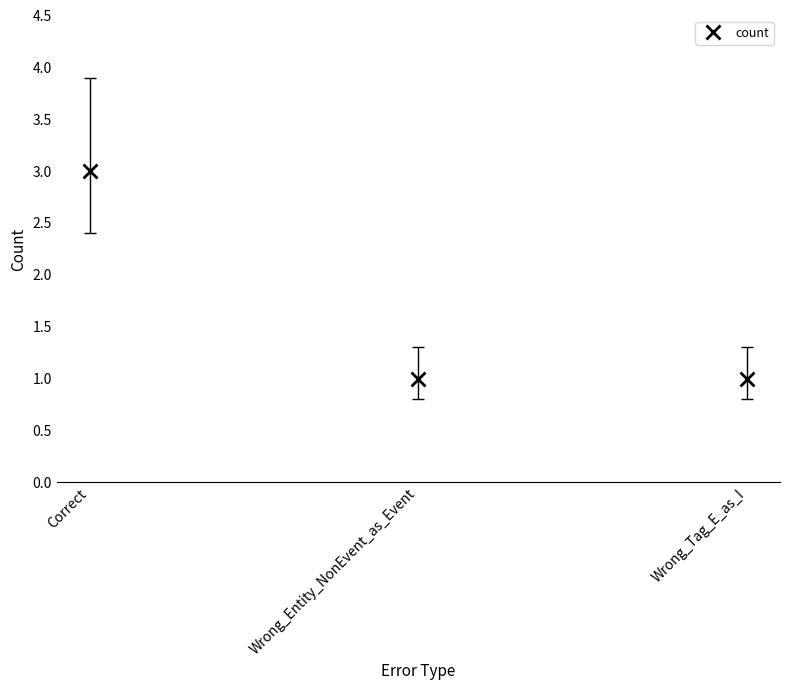

What is the sum of all values?

5